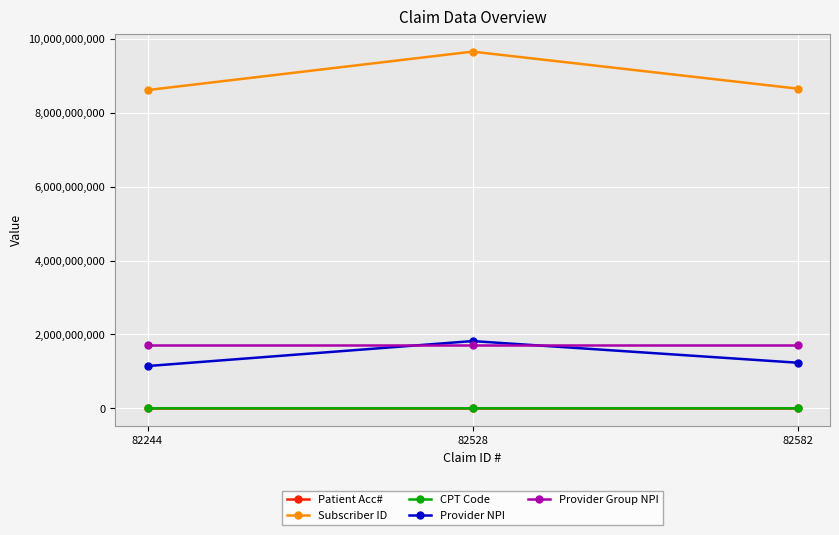

At which category is the sum across all series the highest?

82528